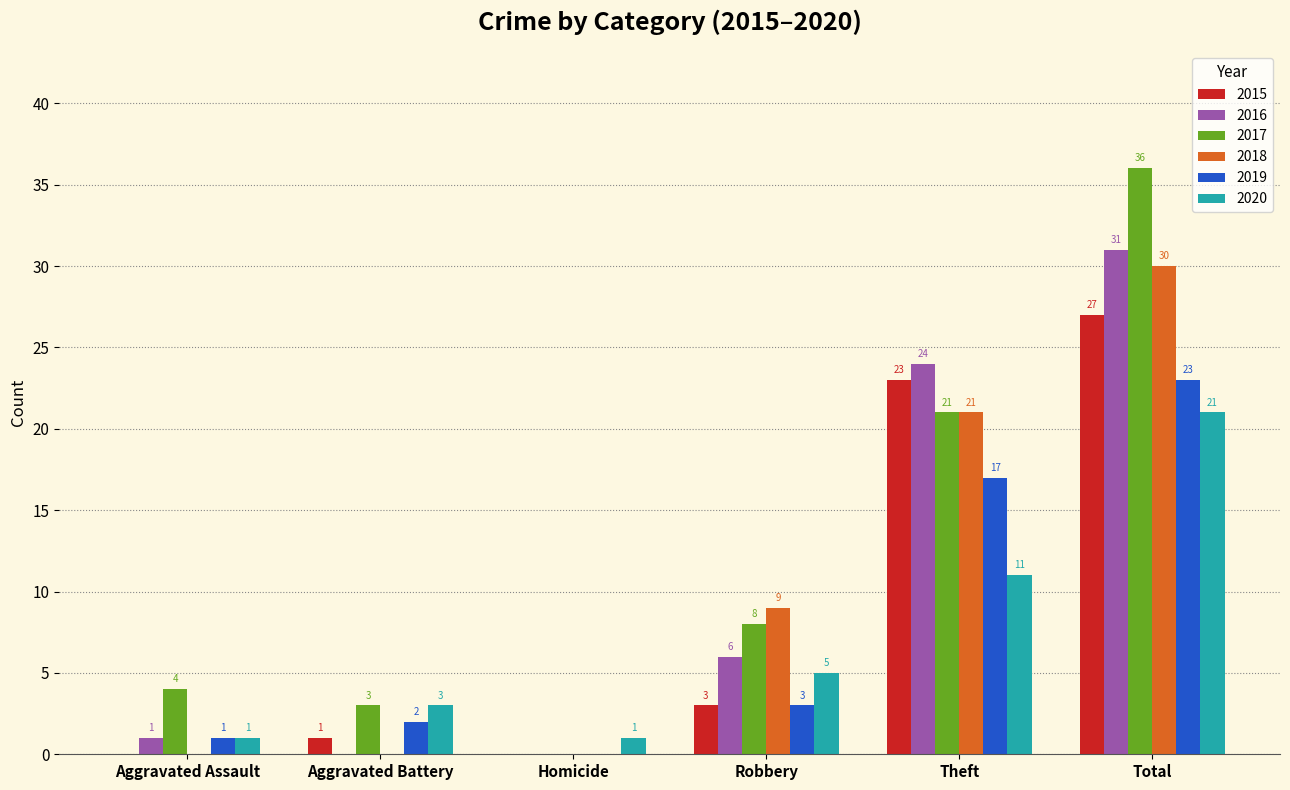

Reading left to right, transcribe all the data shown in this chart.

2015: 0	1	0	3	23	27
2016: 1	0	0	6	24	31
2017: 4	3	0	8	21	36
2018: 0	0	0	9	21	30
2019: 1	2	0	3	17	23
2020: 1	3	1	5	11	21